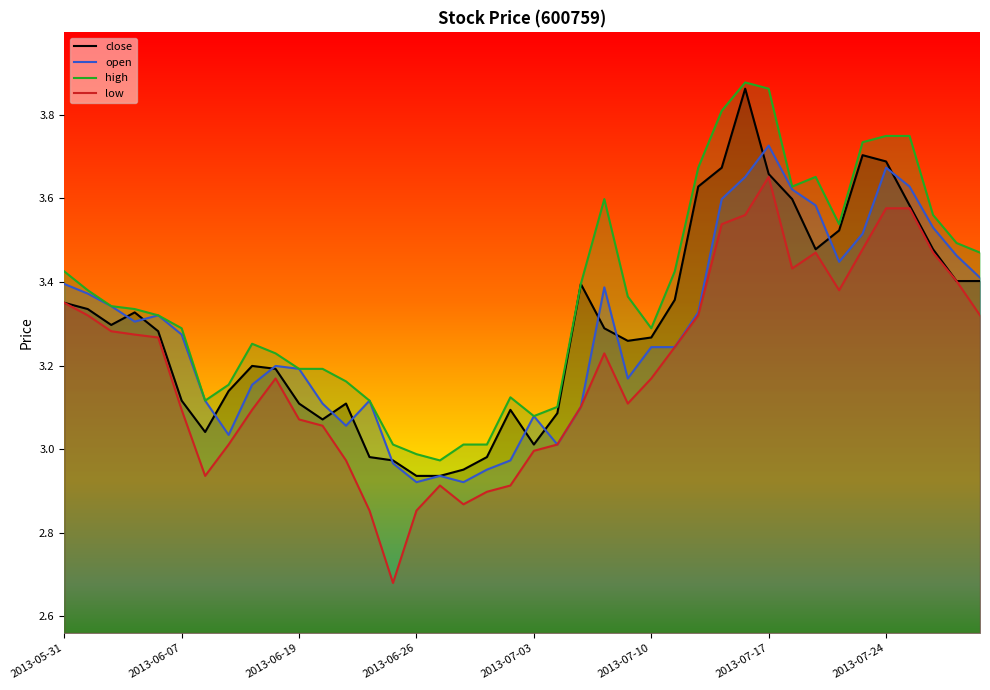

True or false: open and high intersect in this chart.

False